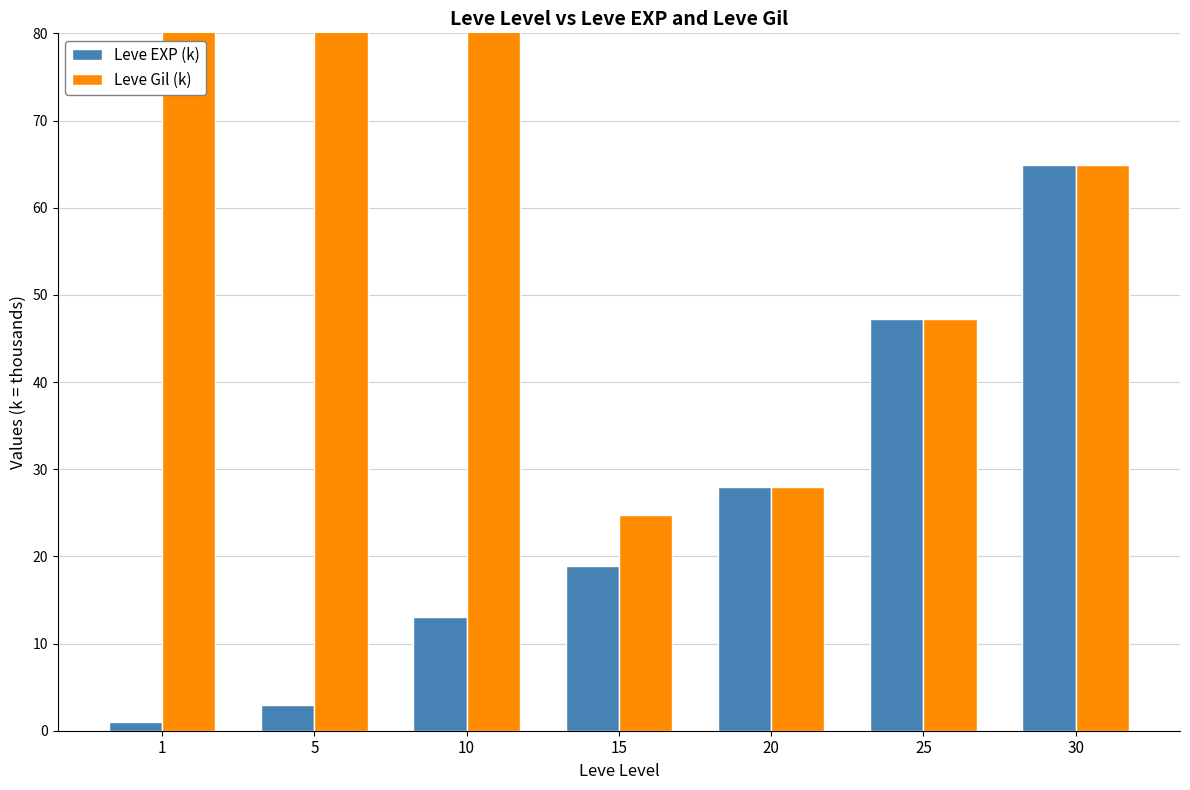

What value does the Leve EXP (k) series have at 30?

64.9